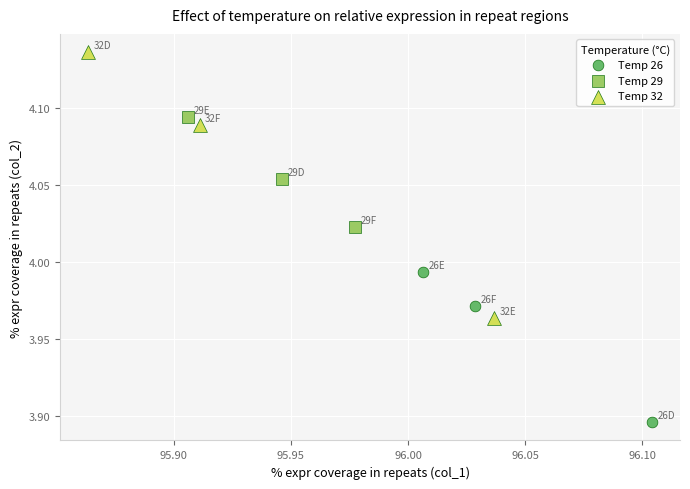

Which series contains the highest Y value?

Temp 32